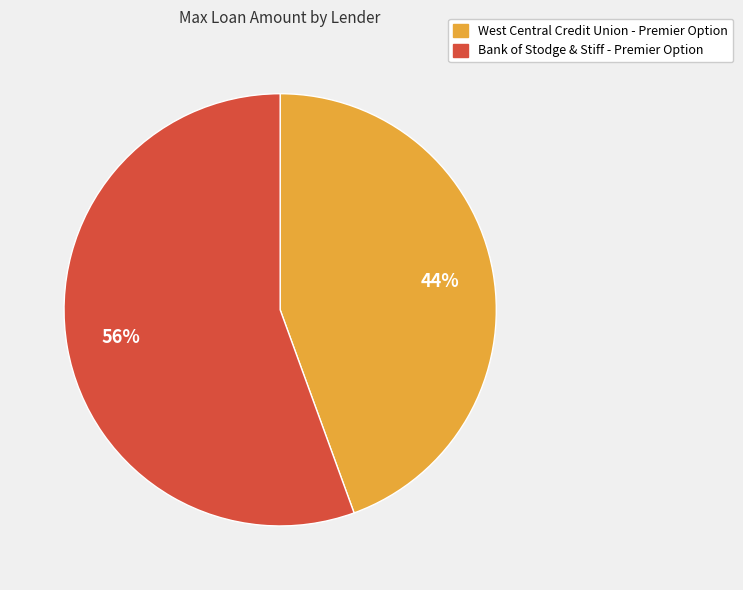

Is it true that West Central Credit Union - Premier Option is 33% of the pie?

False